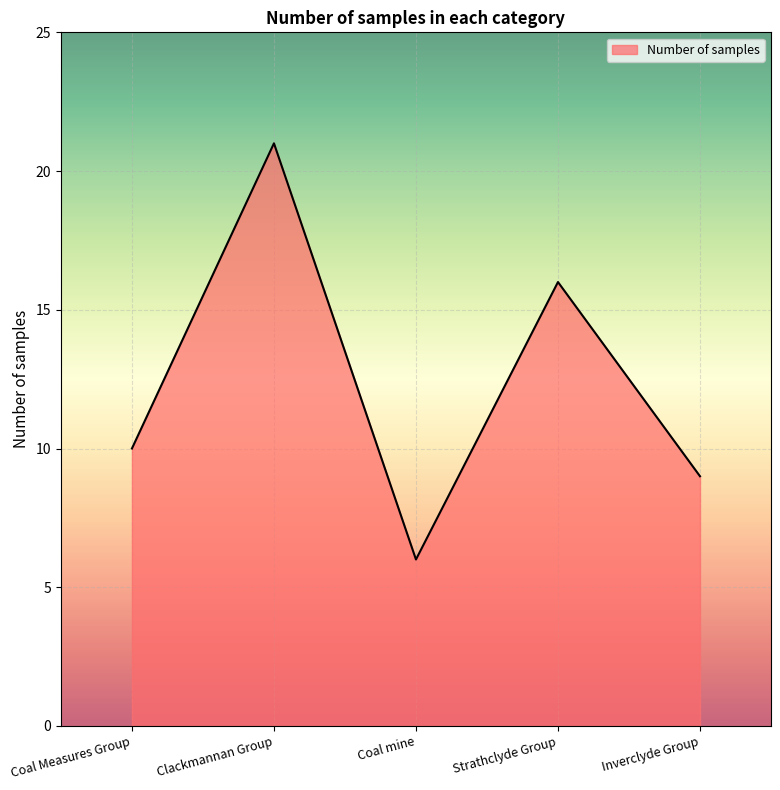

What value does the data have at Strathclyde Group, to the nearest 10?

20